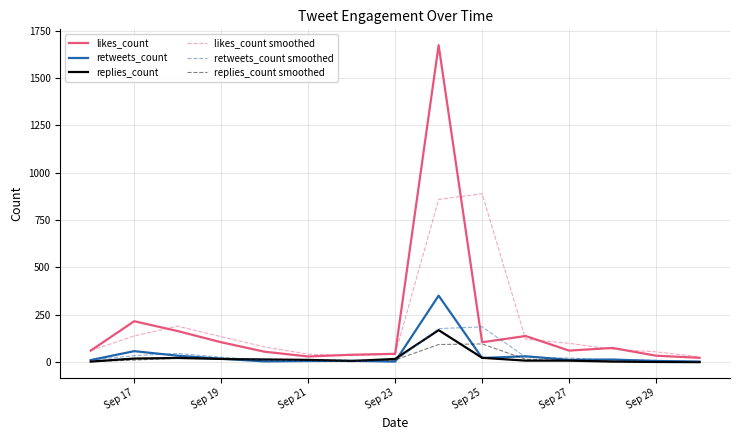

Which series has the widest spread of values?

likes_count